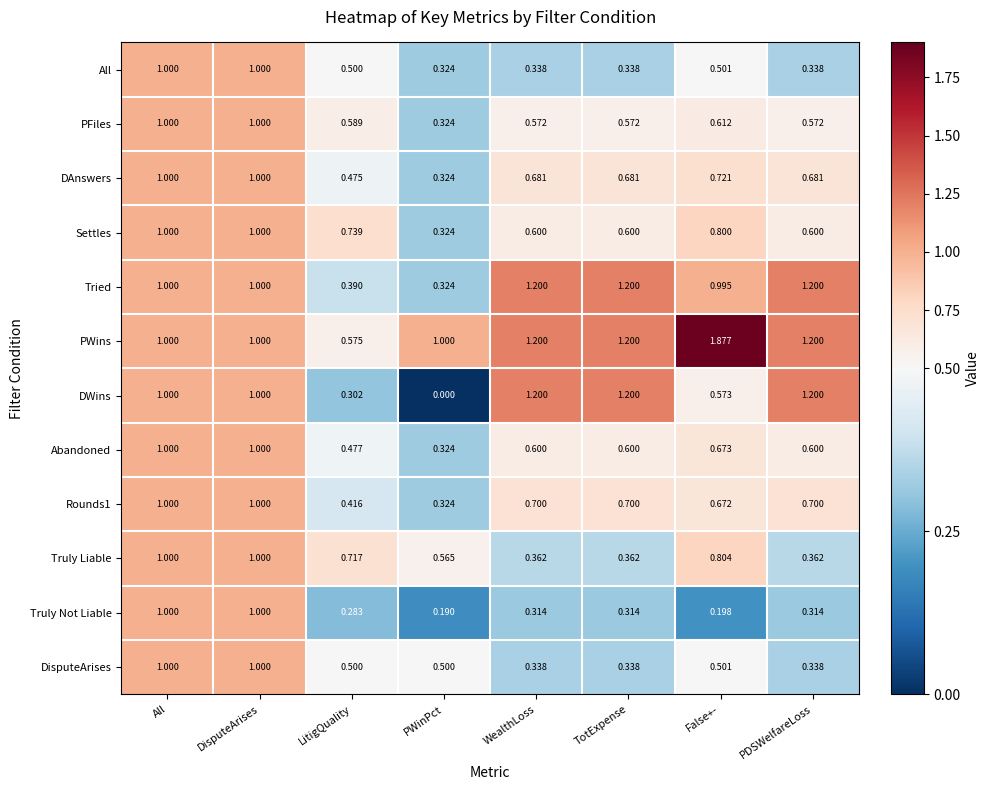

At which category does the chart reach its minimum across all series?

PWinPct